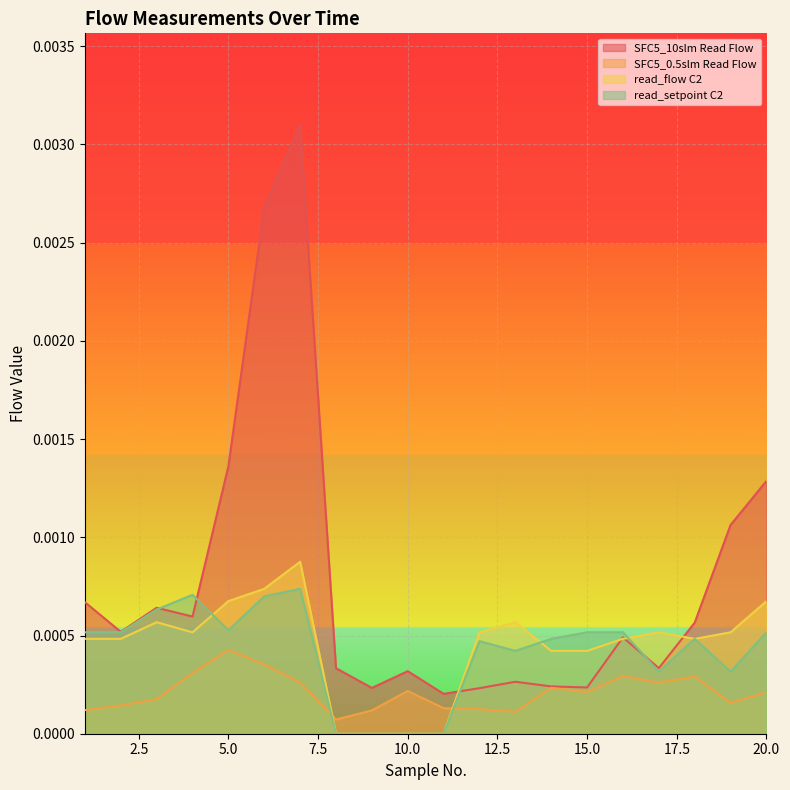

Count the number of categories in the chart.

20